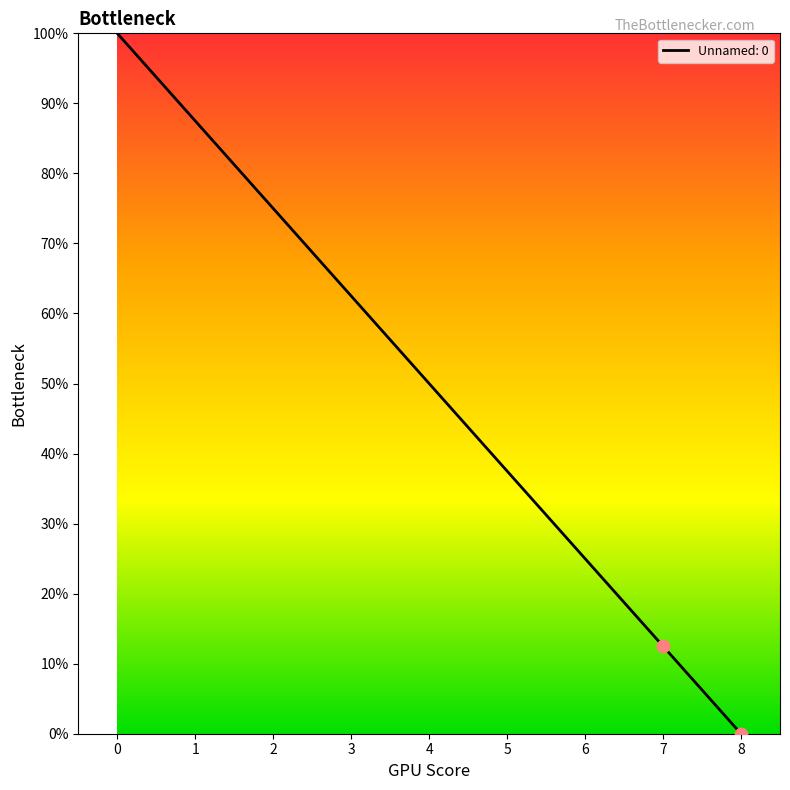

What is the change in value from 3 to 4?

-12.5